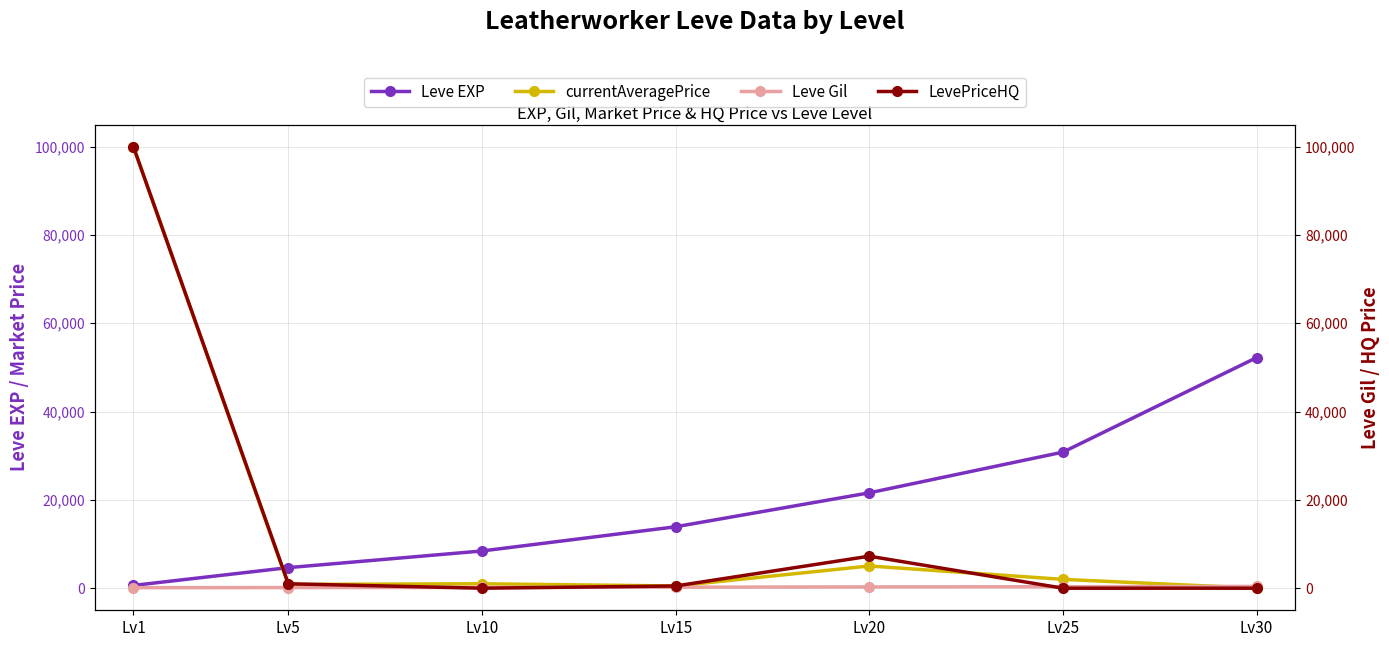

What is the difference between the highest and lowest values at Lv25?

30820